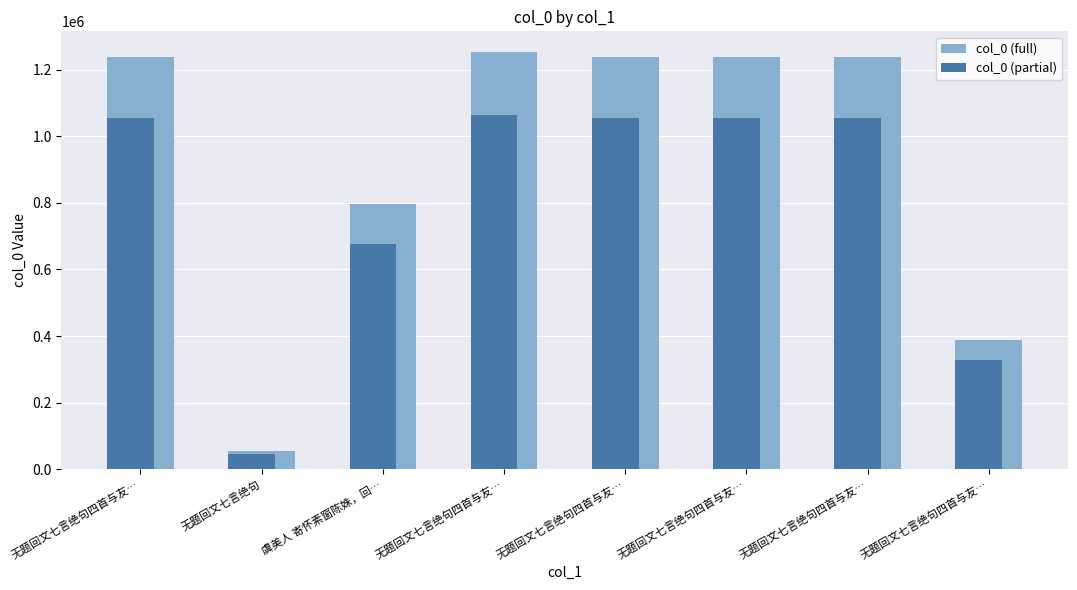

What is the value of the col_0 (full) bar at the 1st from the left?

1239723.0